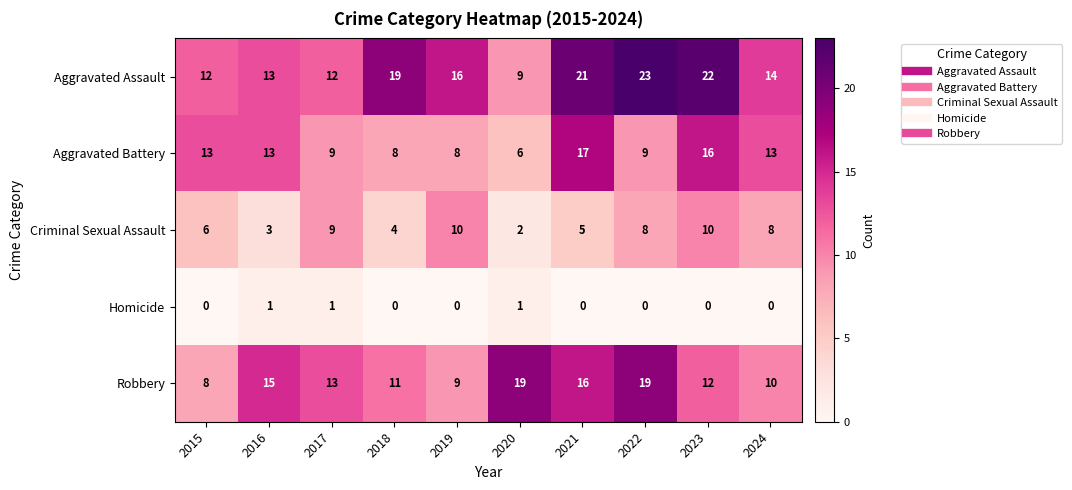

What is the total value across all series at 2024?

45